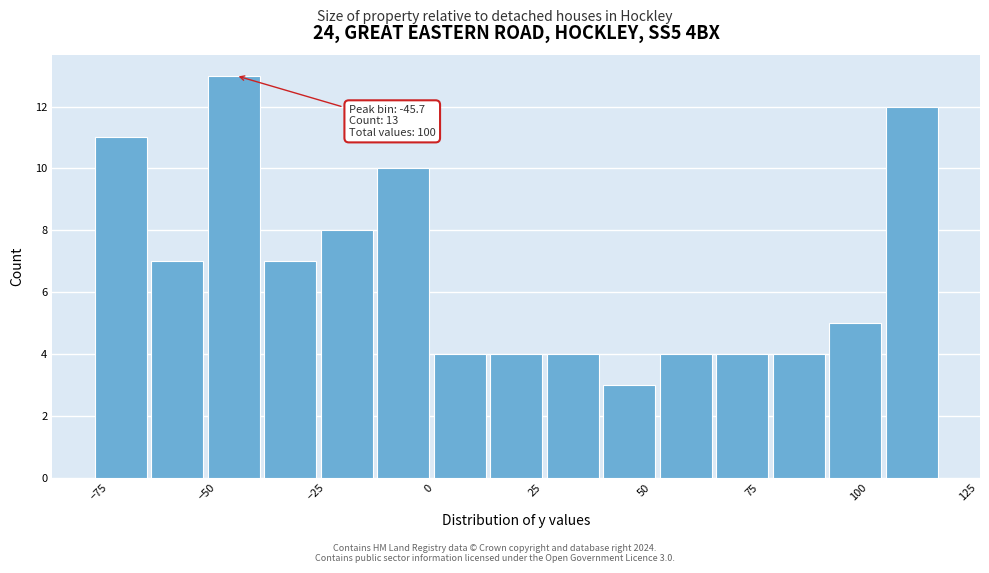

Around what value on the x-axis is the tallest bar? Give the approximate position of its centre, as read against the axis.

-45